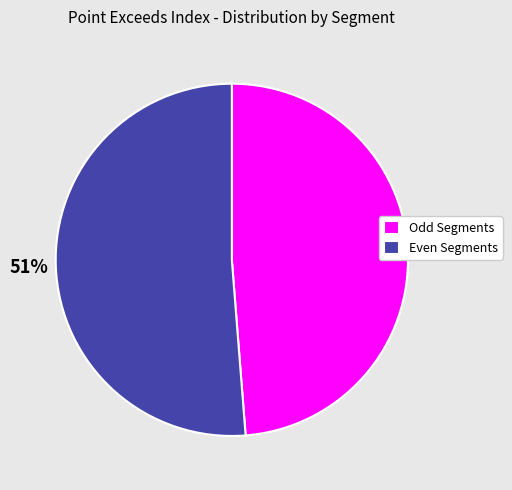

The Odd Segments slice represents 43% of the pie. True or false?

False